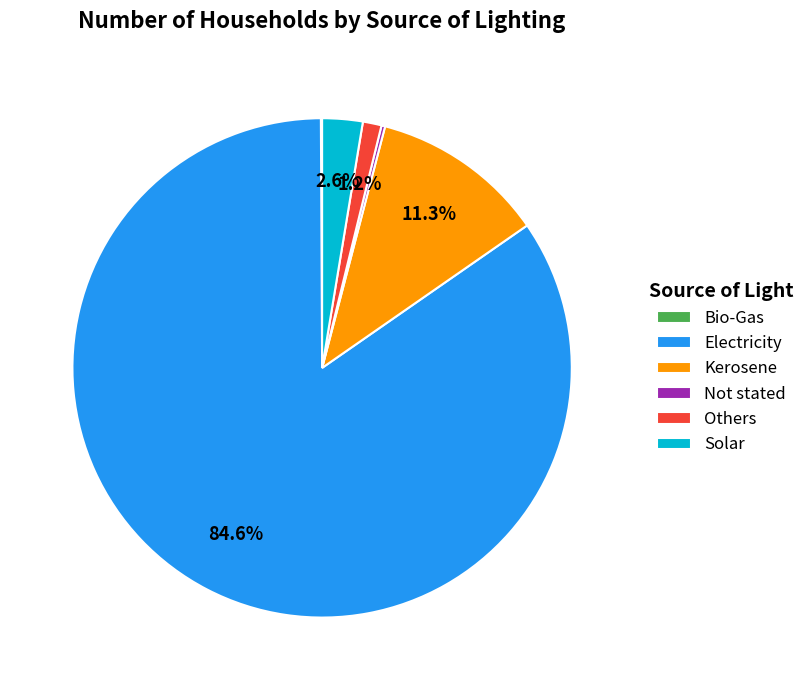

Which slice is the largest?

Electricity